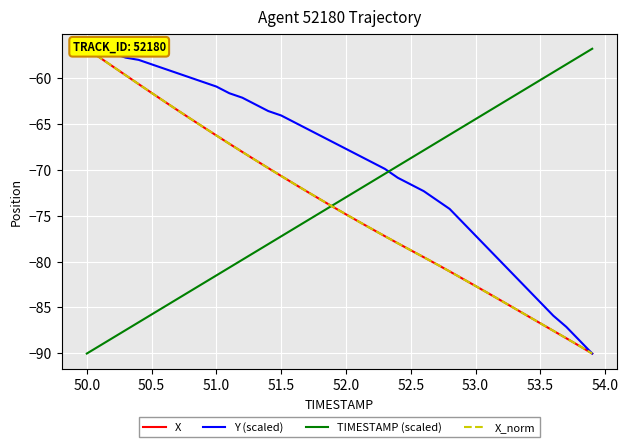

What is the lowest value of the TIMESTAMP (scaled) series?

-90.0